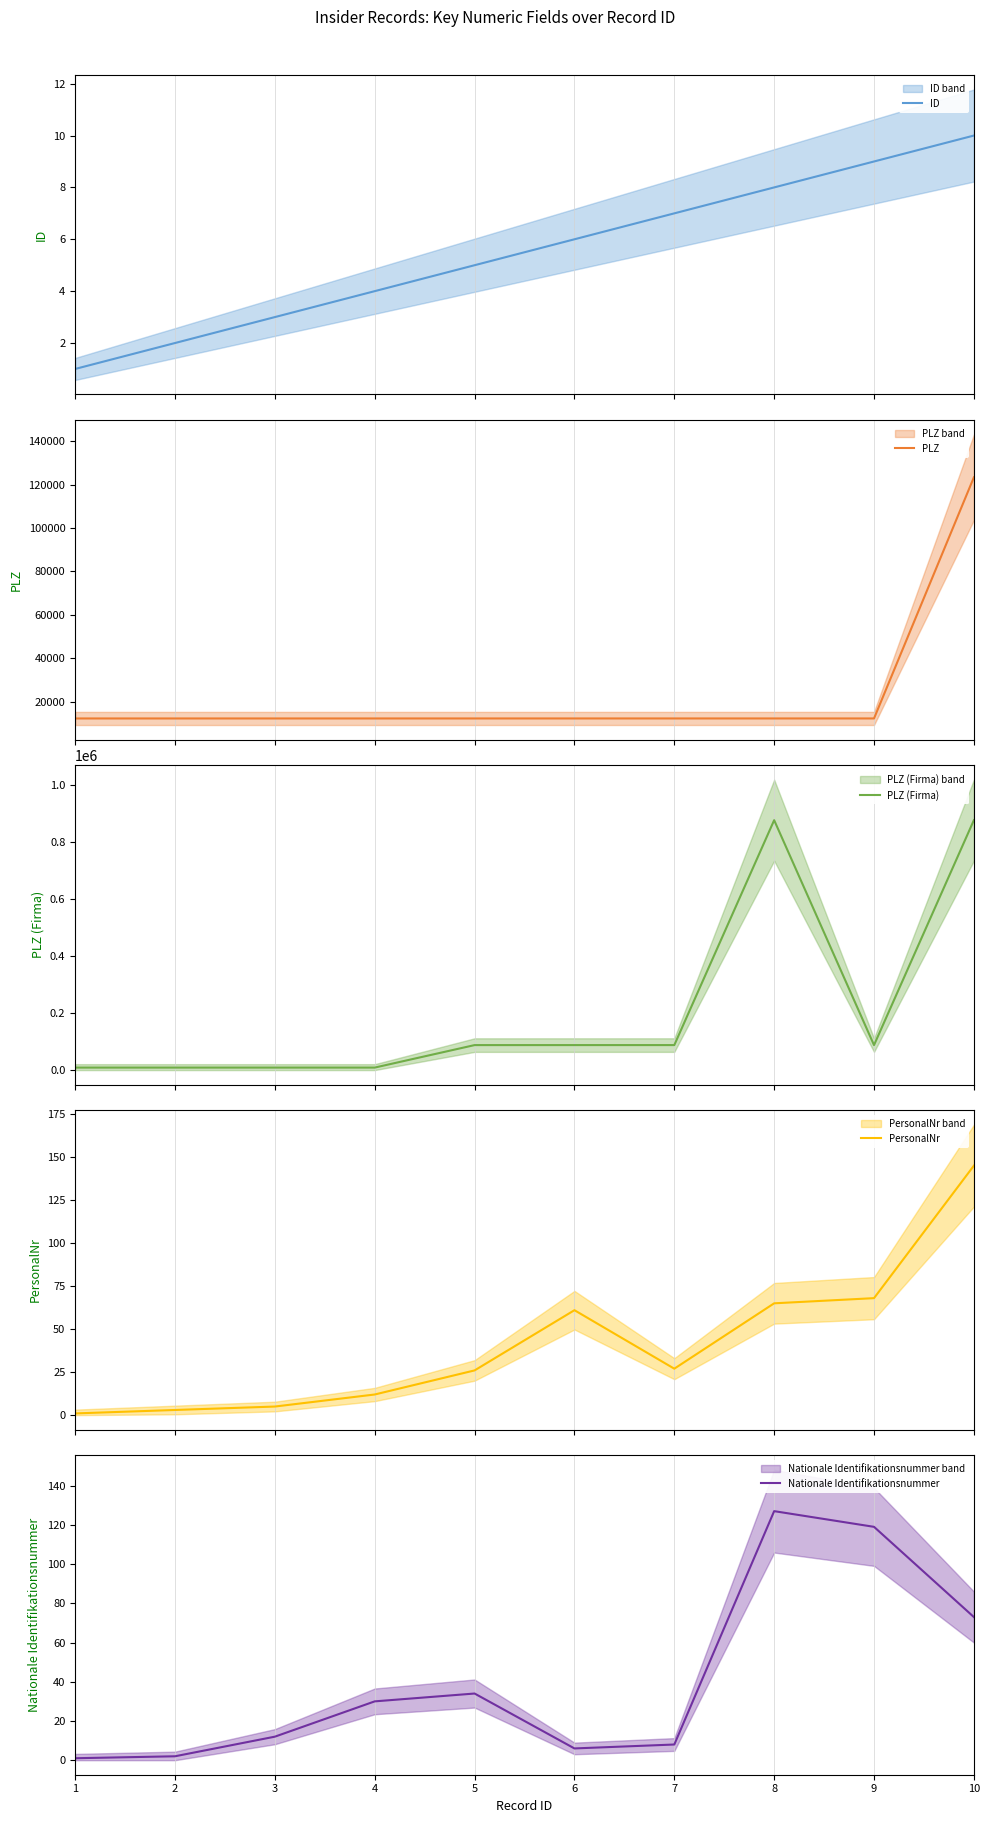

Read the Nationale Identifikationsnummer value at 8, to the nearest 50.

150